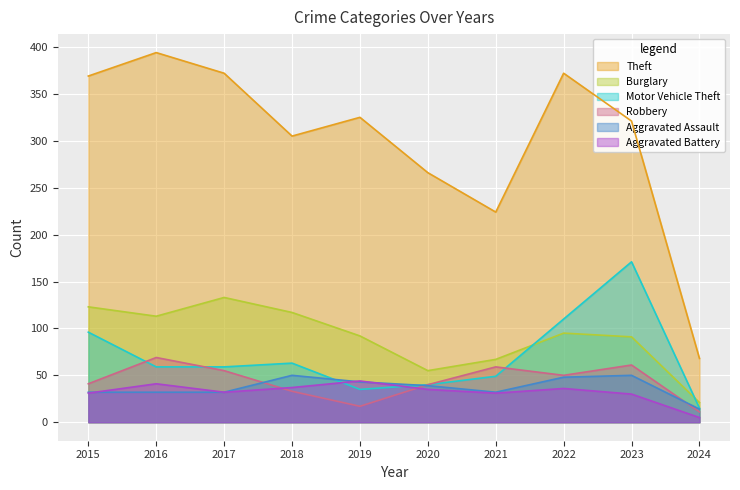

Reading right to left, extract all data points from this chart.

Theft: 68	321	372	224	266	325	305	372	394	369
Burglary: 21	91	95	67	55	92	117	133	113	123
Motor Vehicle Theft: 15	171	110	49	40	35	63	59	59	96
Robbery: 11	61	50	59	40	17	33	55	69	41
Aggravated Assault: 14	50	48	32	39	43	50	32	32	32
Aggravated Battery: 5	30	36	31	35	44	37	32	41	31